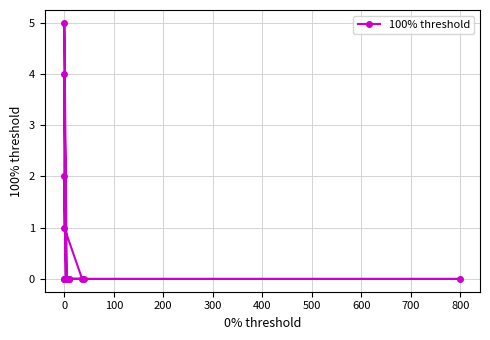

How many interior local peaks (higher than both neighbors) does the data have?

3